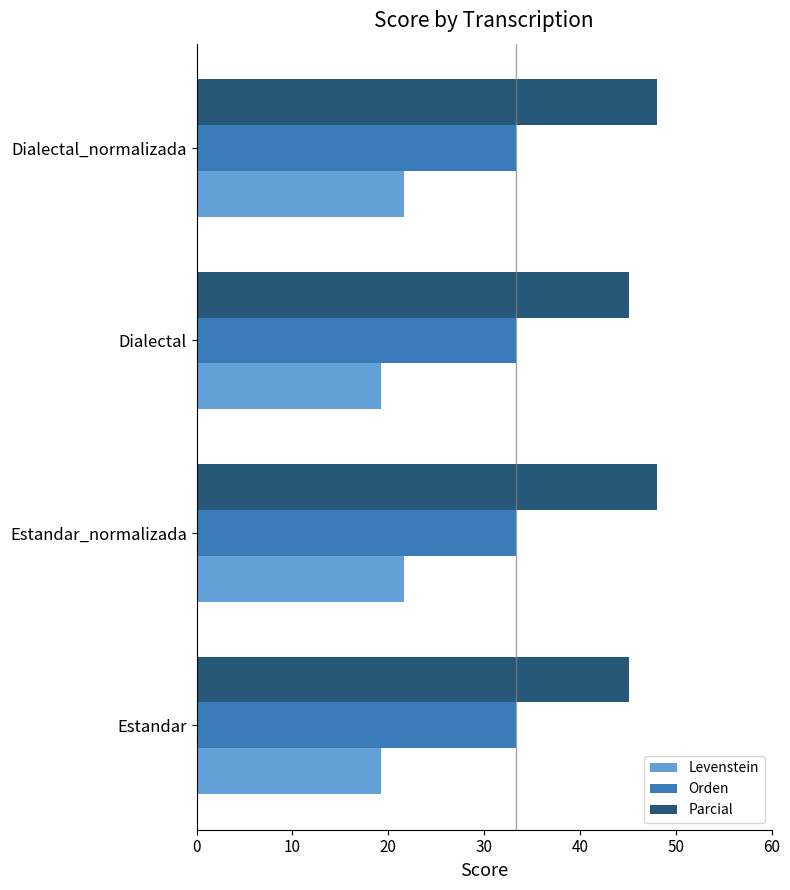

What is the greatest value displayed?

48.0